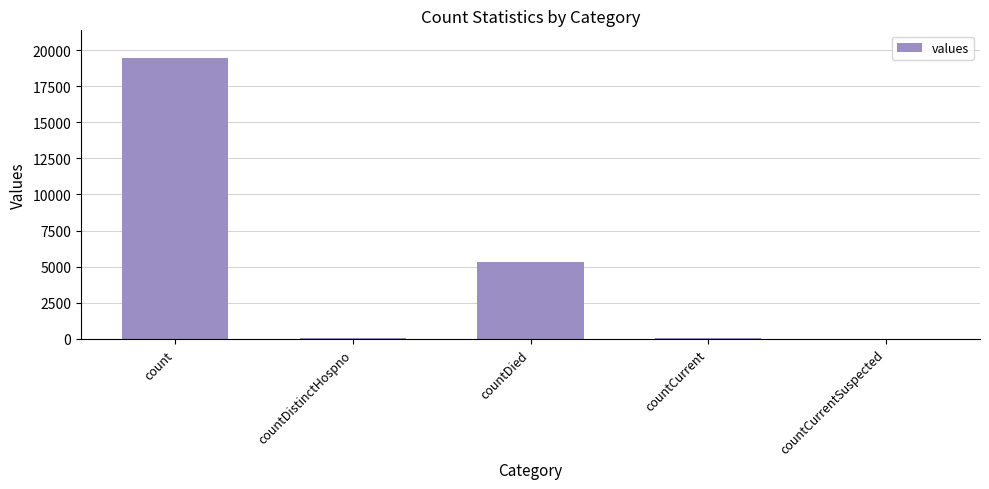

Which has a higher value, countCurrentSuspected or count?

count